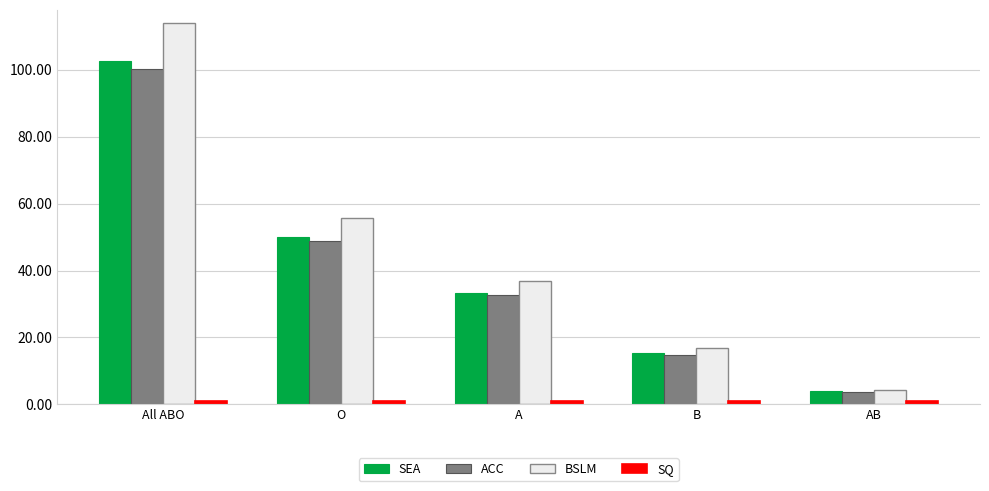

At which category is the sum across all series the highest?

All ABO